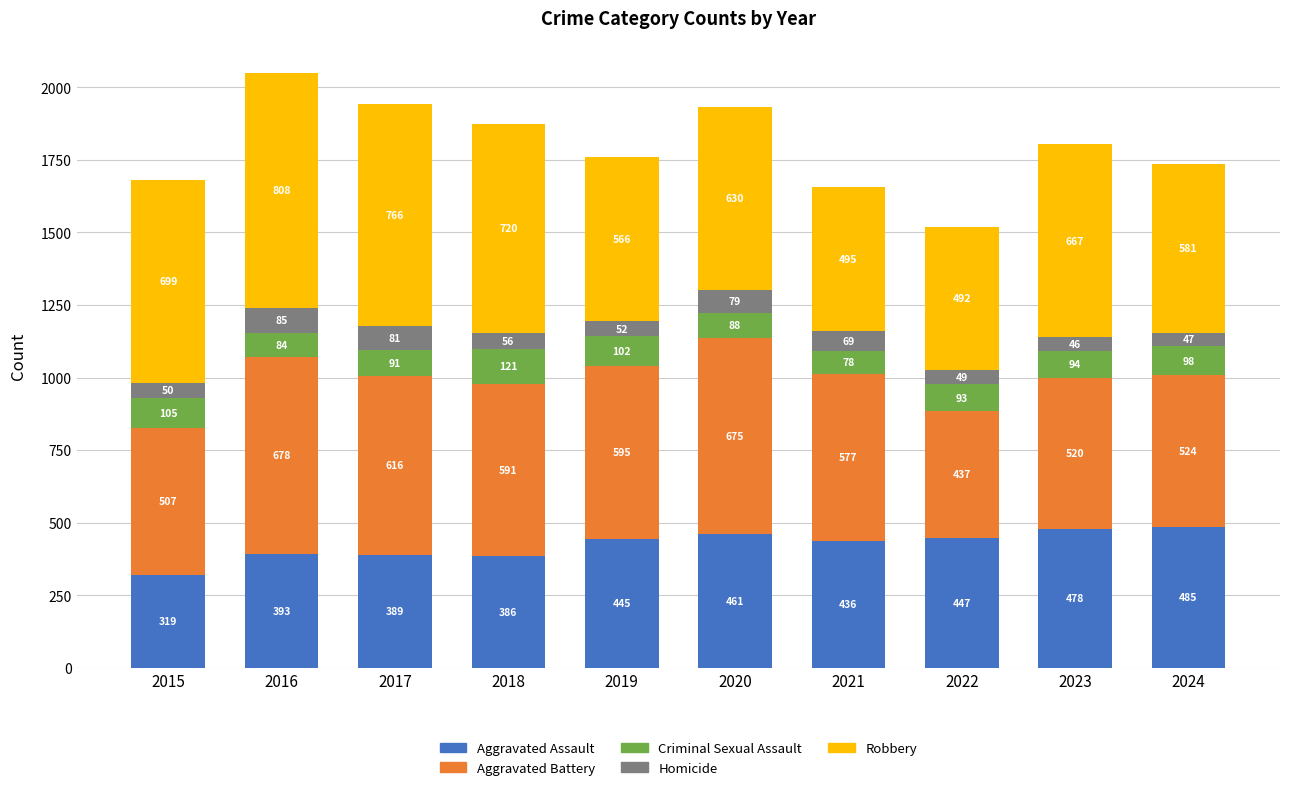

Which category has the highest value in the Aggravated Assault series?

2024